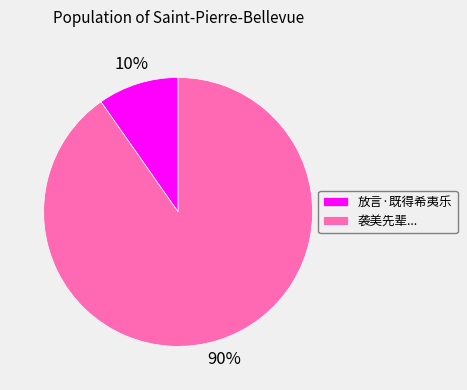

What is the majority slice?

袭美先辈...